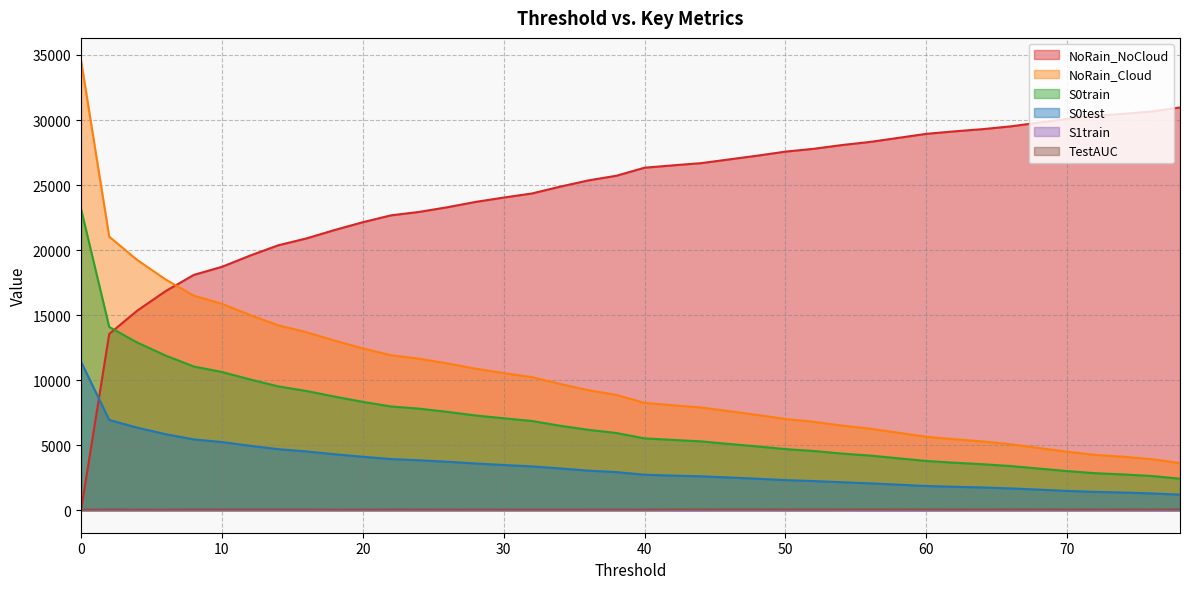

What is the sum of all S0train values?

271977.0